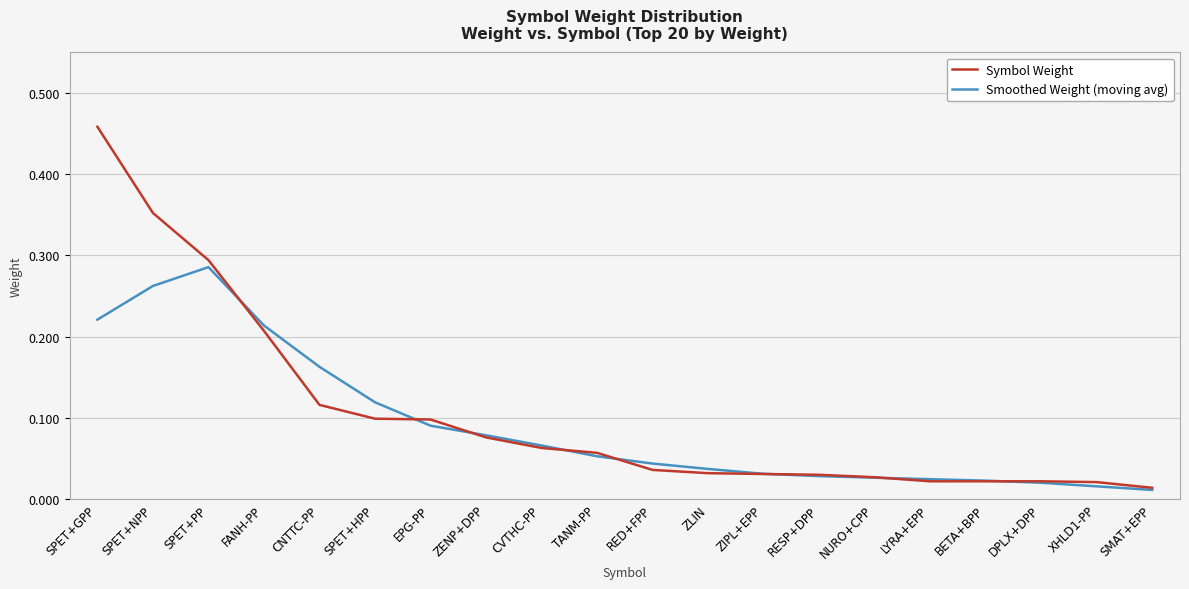

Between SPET+GPP and BETA+BPP, which series saw the biggest shift?

Symbol Weight